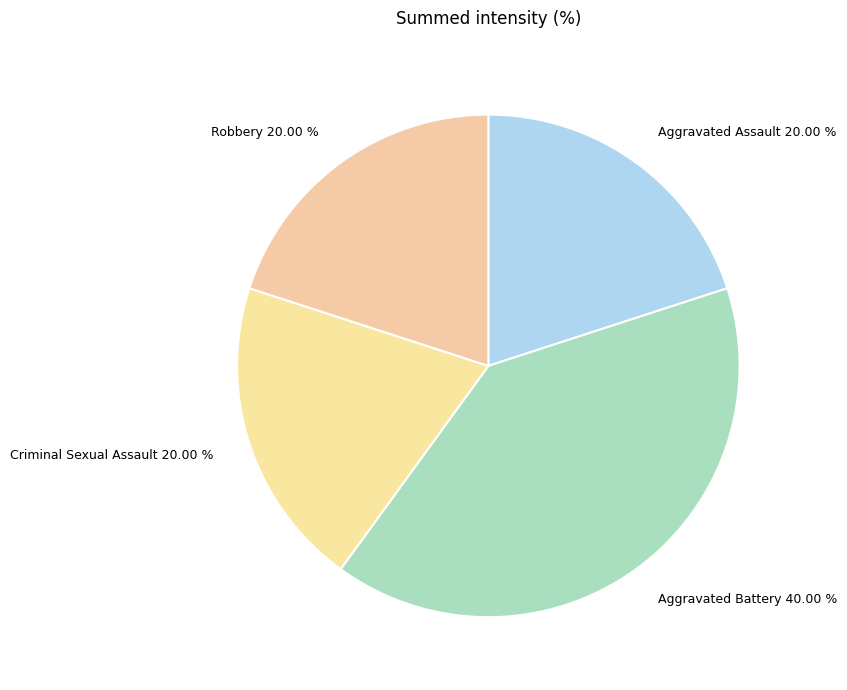

Between Aggravated Assault and Aggravated Battery, which is larger?

Aggravated Battery